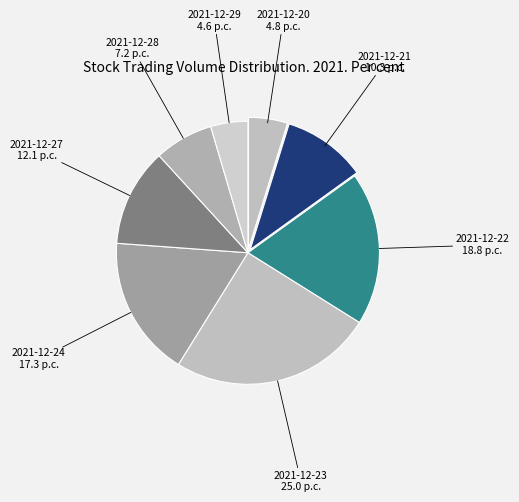

How many slices are in this pie chart?

8